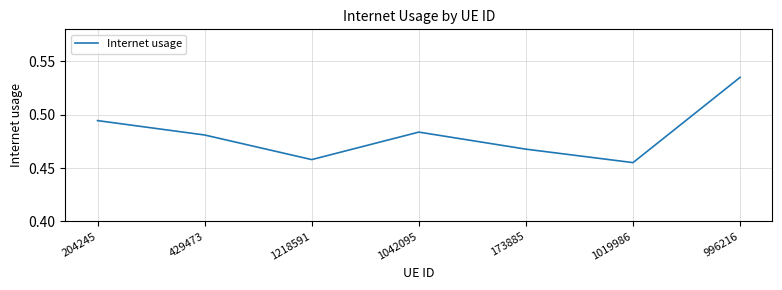

How many interior local peaks (higher than both neighbors) does the data have?

1